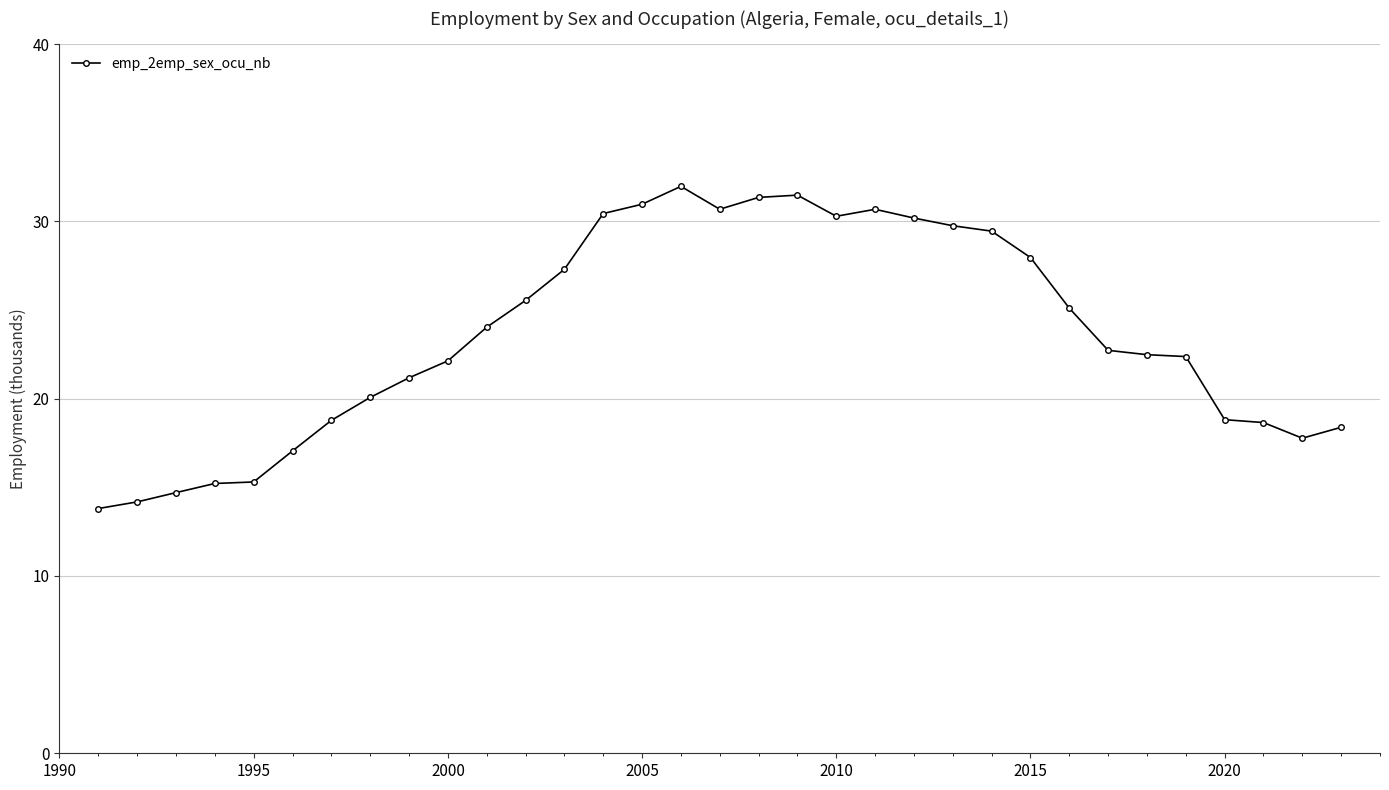

What is the greatest value displayed?

32.0